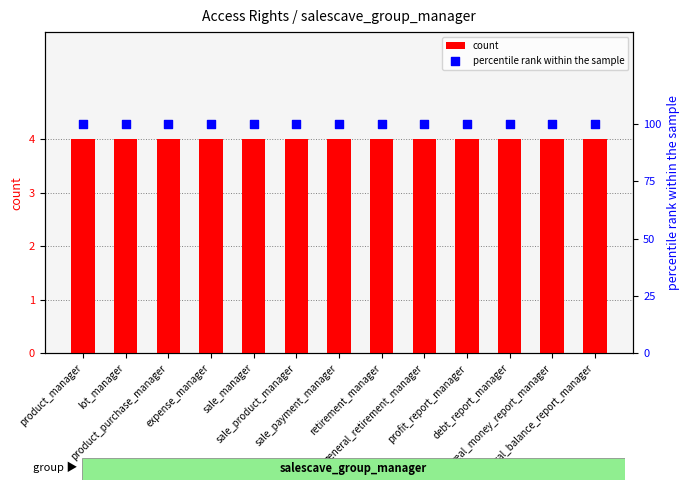

Which series has the largest total across all categories?

percentile rank within the sample